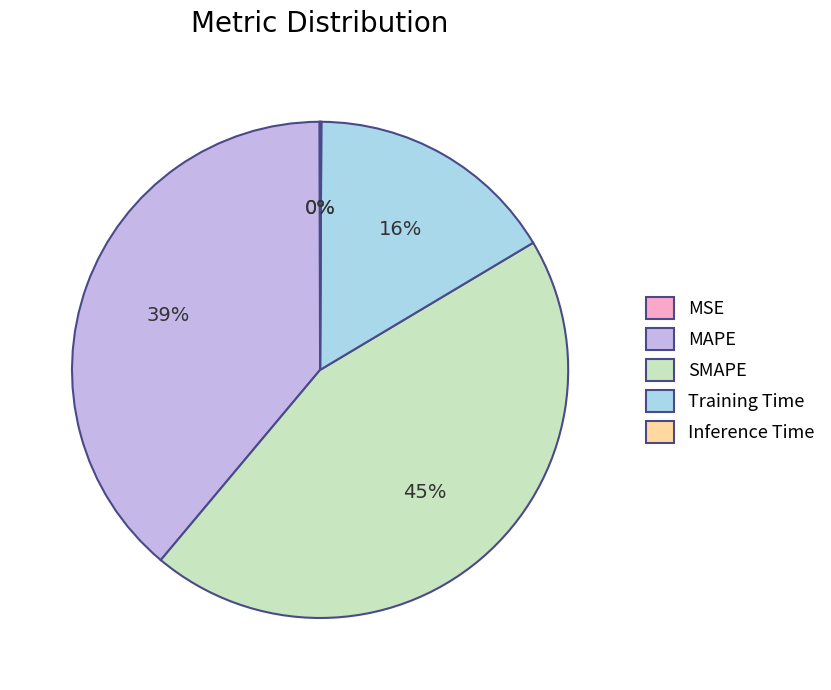

Is there a majority slice in this chart?

No